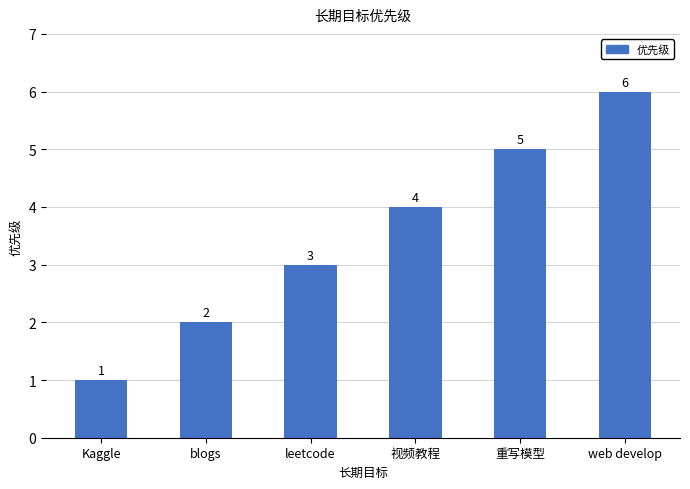

Reading left to right, extract all data points from this chart.

Kaggle=1	blogs=2	leetcode=3	视频教程=4	重写模型=5	web develop=6